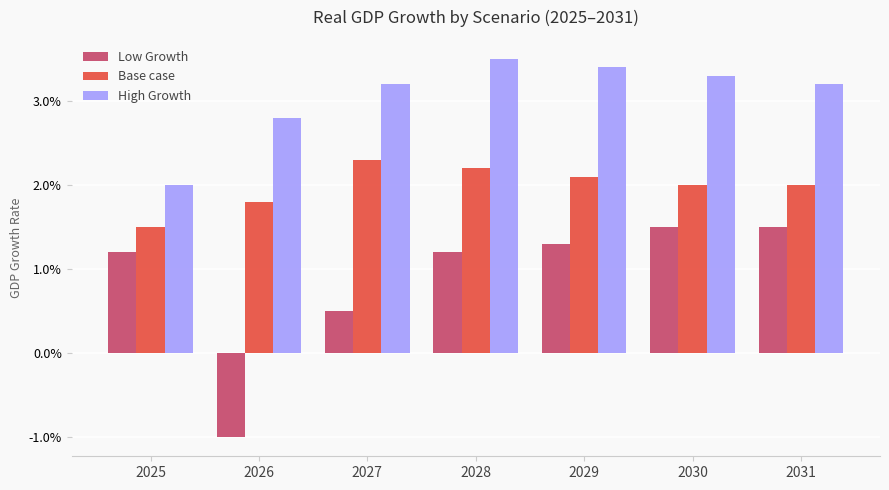

Which series has the largest total across all categories?

High Growth